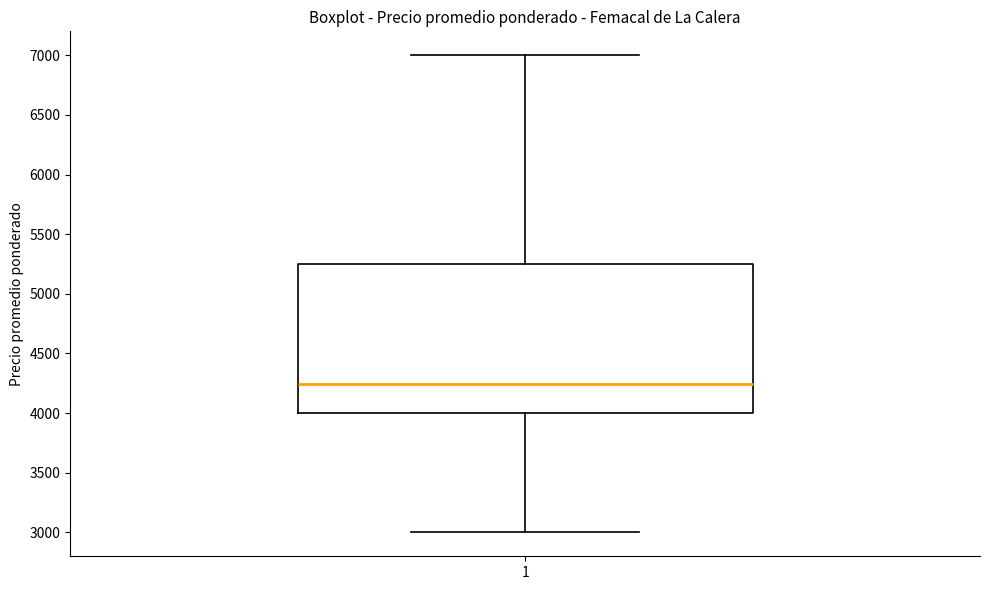

Where is the upper edge of the box at x = 1 on the y-axis? The values are not printed on the chart, so give them approximately, as read against the axis.

5250